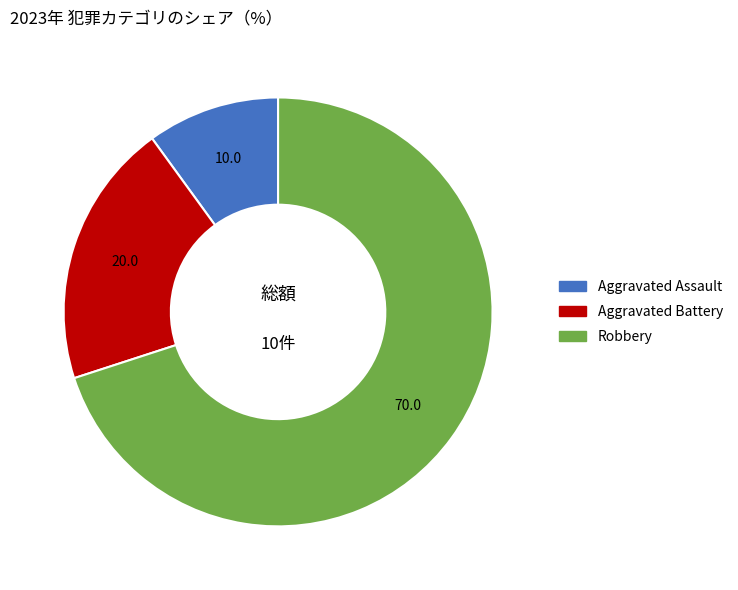

Rank the categories by value from lowest to highest.

Aggravated Assault, Aggravated Battery, Robbery